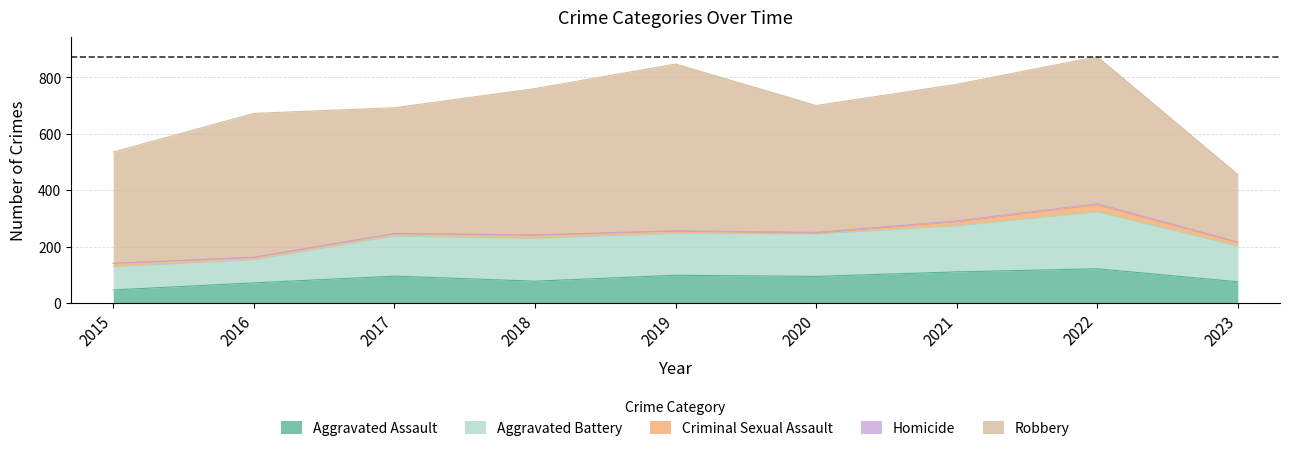

What is the maximum value for Criminal Sexual Assault?

24